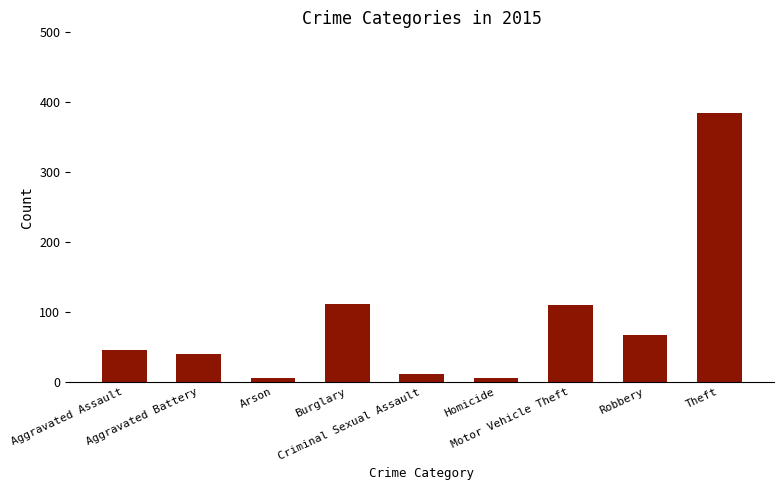

What is the difference between the second highest and second lowest values?

105